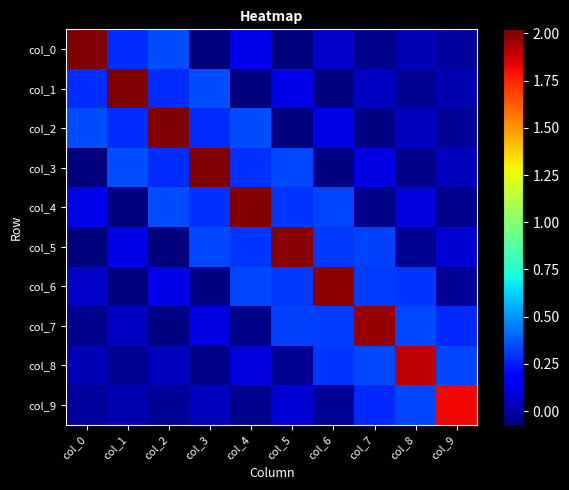

Which category has the lowest value across all series?

col_3